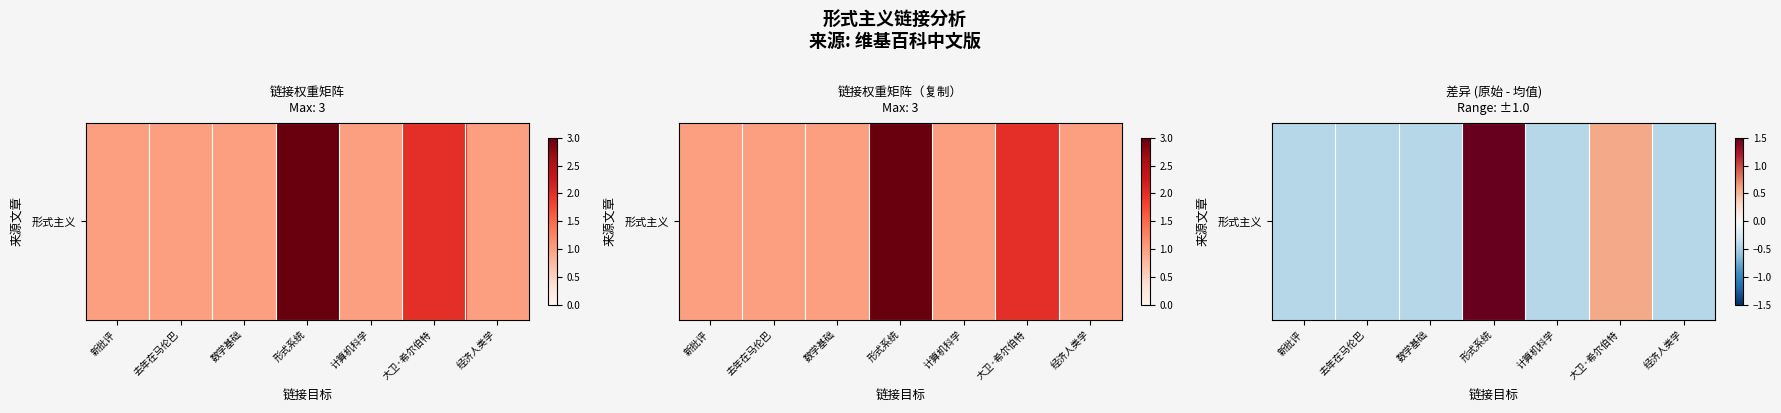

True or false: the data shows -0.1 at 计算机科学.

False